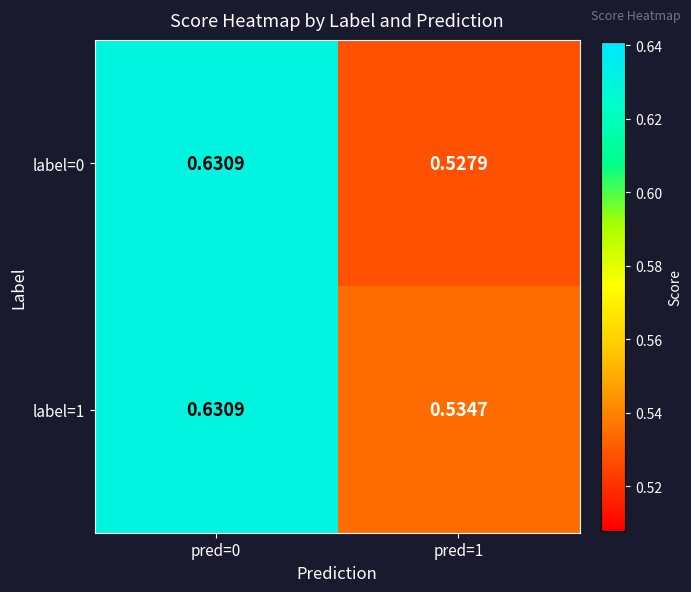

What is the total value across all series at pred=1?

1.1